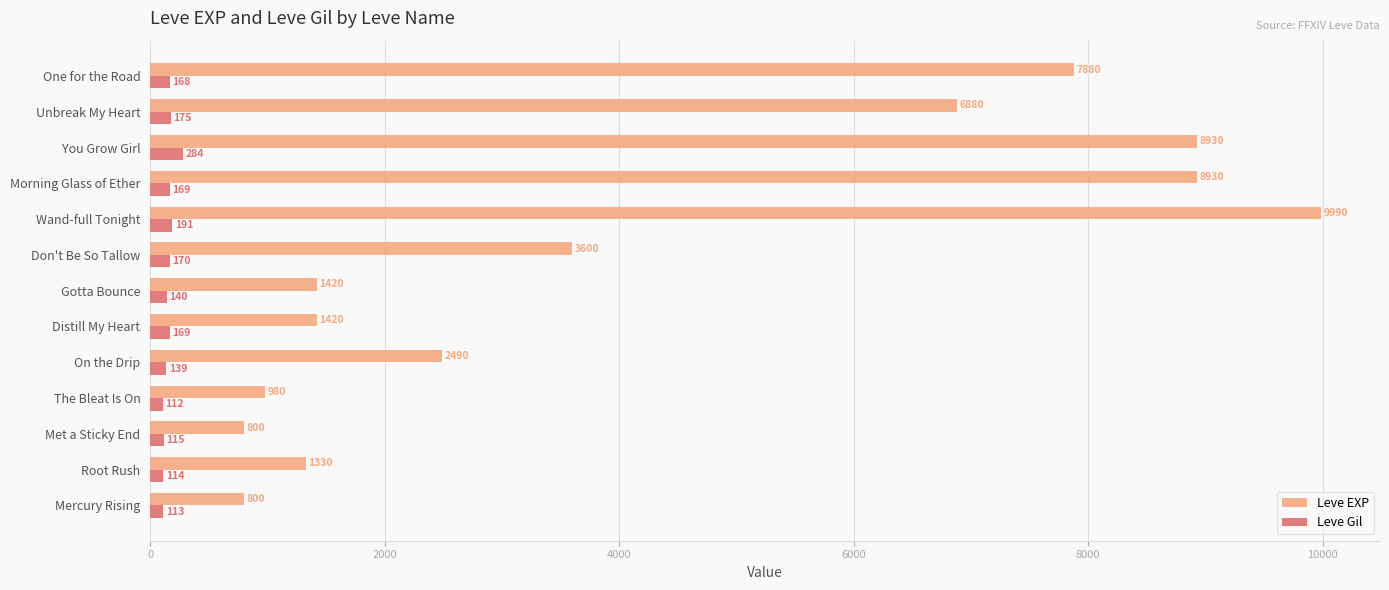

What is the difference between the highest and lowest values at Unbreak My Heart?

6705